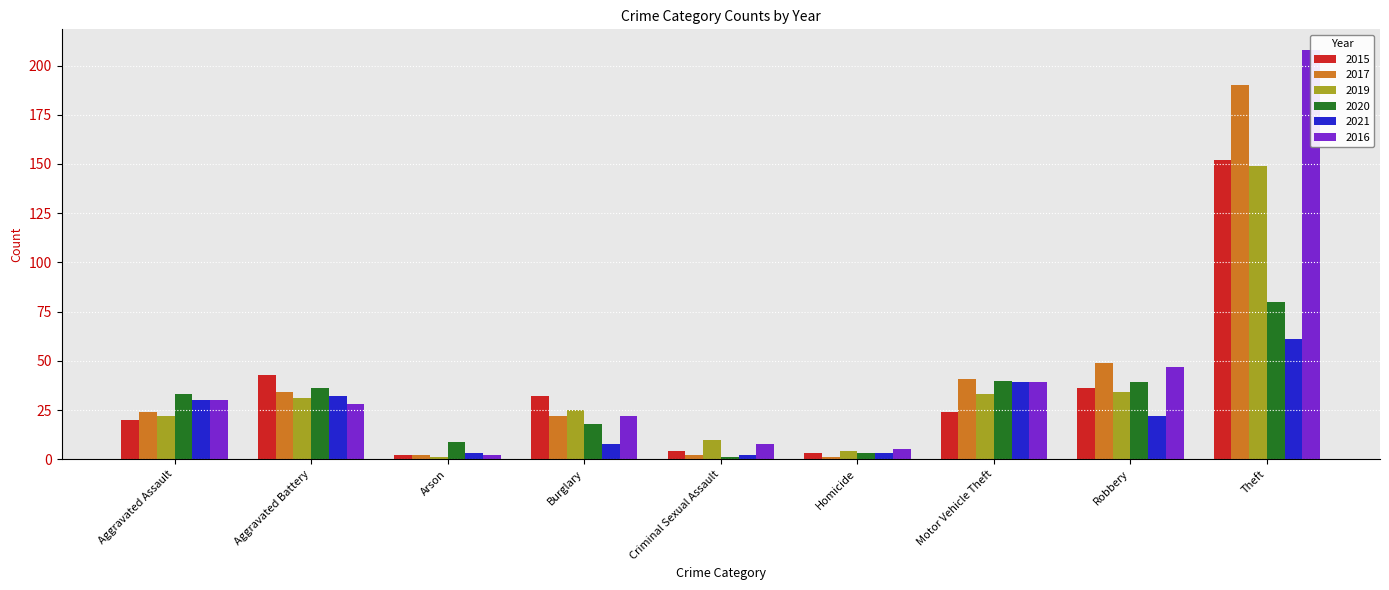

Which series has the largest total across all categories?

2016